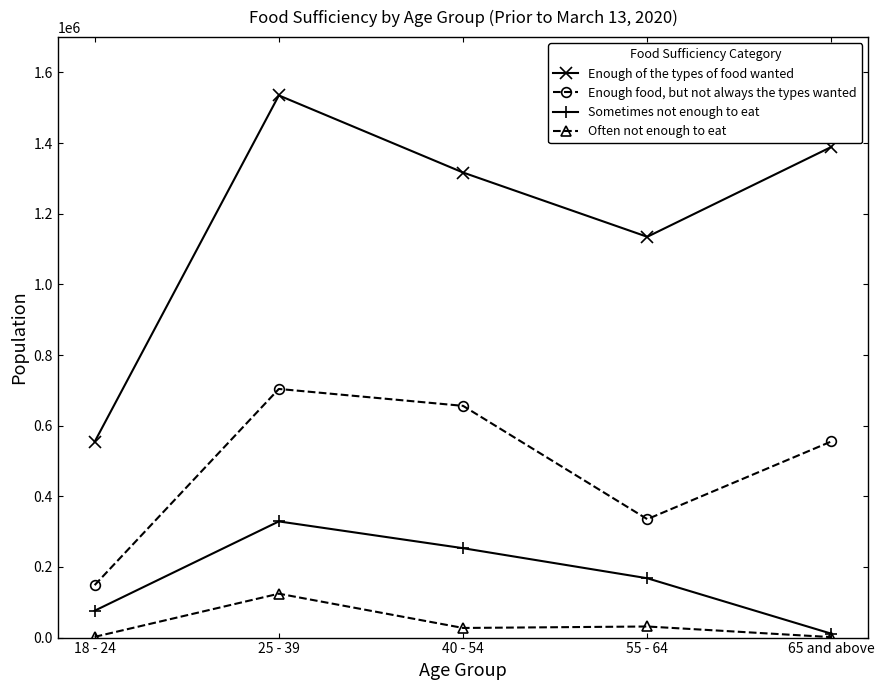

In Enough food, but not always the types wanted, how many points are higher than both neighbors (excluding endpoints)?

1